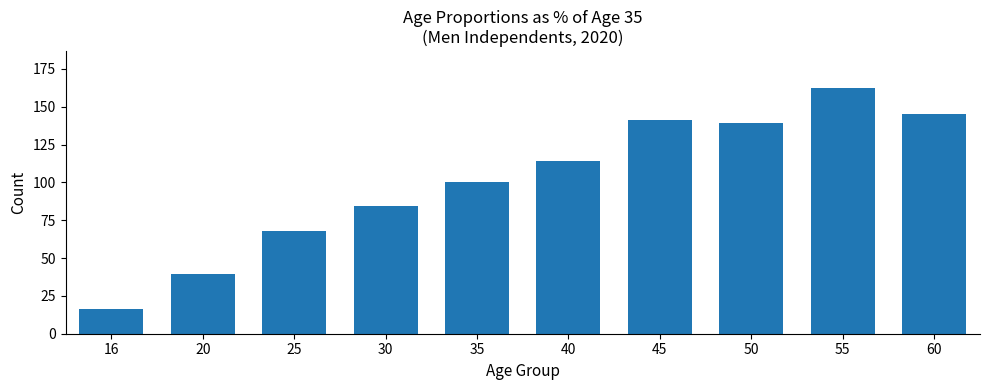

Reading left to right, extract all data points from this chart.

16.2	39.3	68.0	84.7	100.0	114.3	141.1	139.4	162.4	145.1